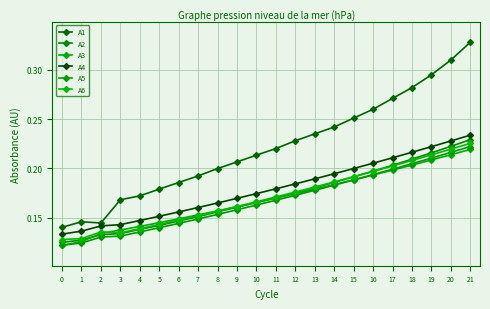

At how many categories does at least one series exceed 0?

22